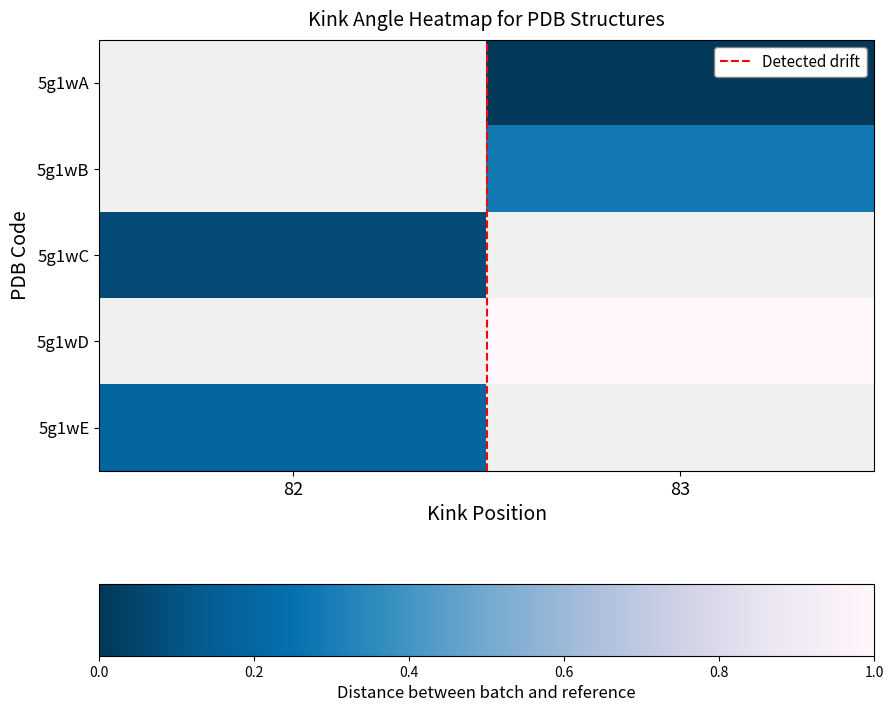

What is the difference between the highest and lowest values at 83?

6.0